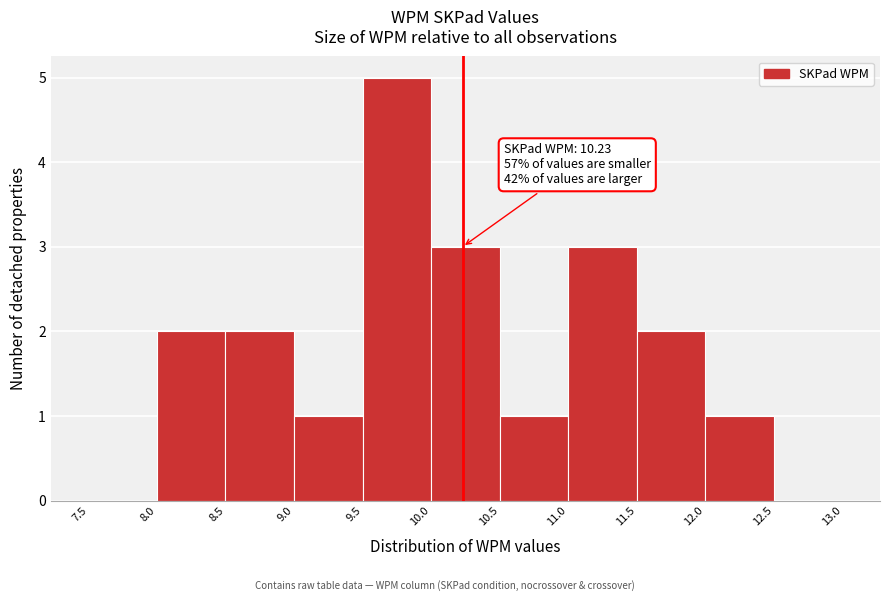

Which range on the x-axis has the tallest bar?

9.5 to 10.0